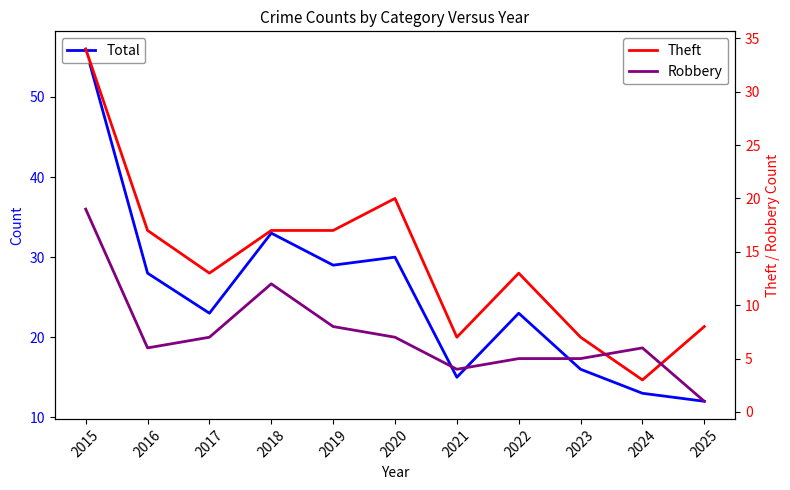

Reading right to left, transcribe all the data shown in this chart.

Total: 2025=12	2024=13	2023=16	2022=23	2021=15	2020=30	2019=29	2018=33	2017=23	2016=28	2015=56
Theft: 2025=8	2024=3	2023=7	2022=13	2021=7	2020=20	2019=17	2018=17	2017=13	2016=17	2015=34
Robbery: 2025=1	2024=6	2023=5	2022=5	2021=4	2020=7	2019=8	2018=12	2017=7	2016=6	2015=19